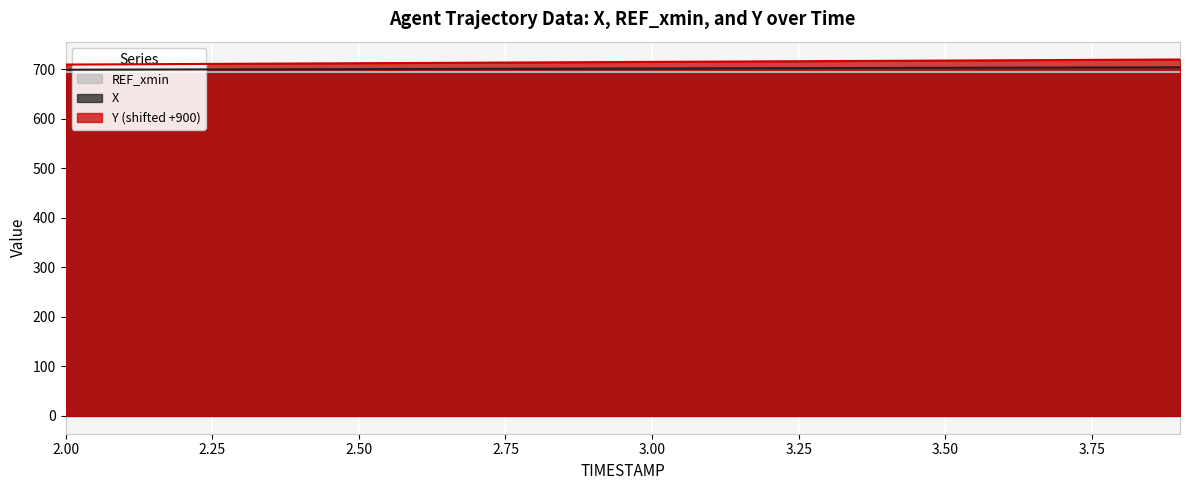

Does the chart display data point markers on the line(s)?

No